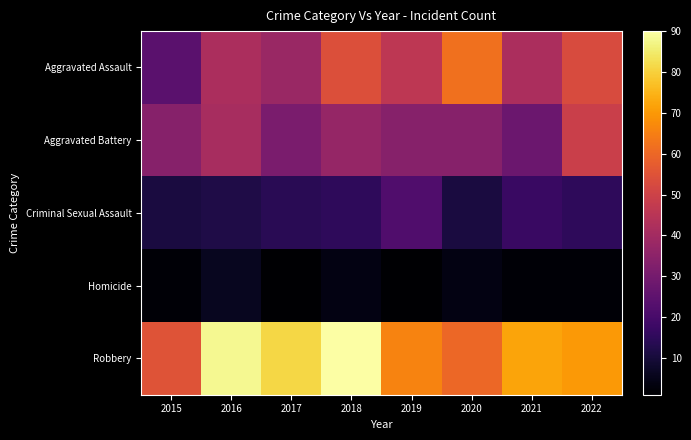

Rank the series by their maximum value, from lowest to highest.

Homicide, Criminal Sexual Assault, Aggravated Battery, Aggravated Assault, Robbery